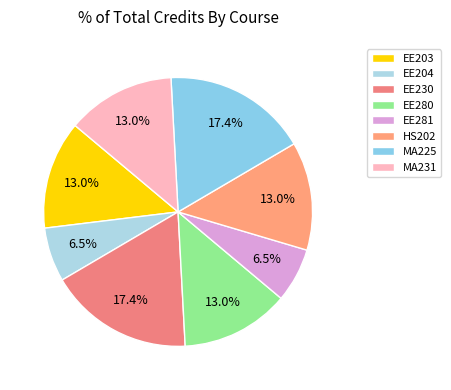

To the nearest percent, what is the difference between the largest and smallest slice percentages?

11%